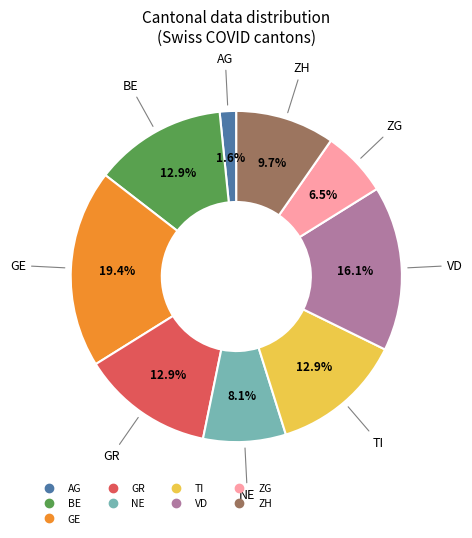

Is there any slice that represents more than half of the pie?

No